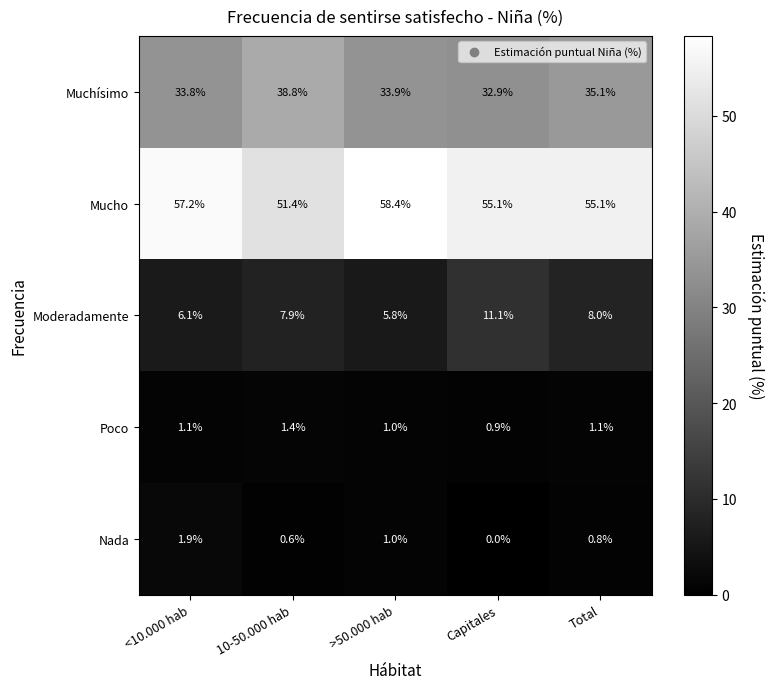

What is the difference between the maximum and minimum values in the Nada series?

1.9